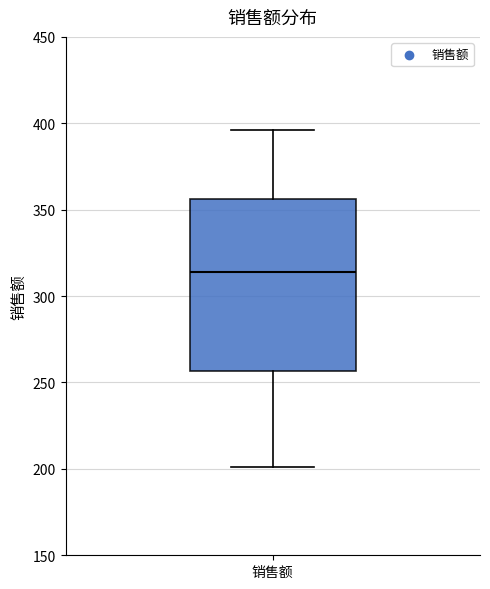

Read this box plot against the y-axis: the position of the median line, the range covered by the box, and the ends of both whiskers. The values are not printed on the chart, so give them approximately, as read against the axis.

median 315, box 255 to 355, whiskers 200 to 395